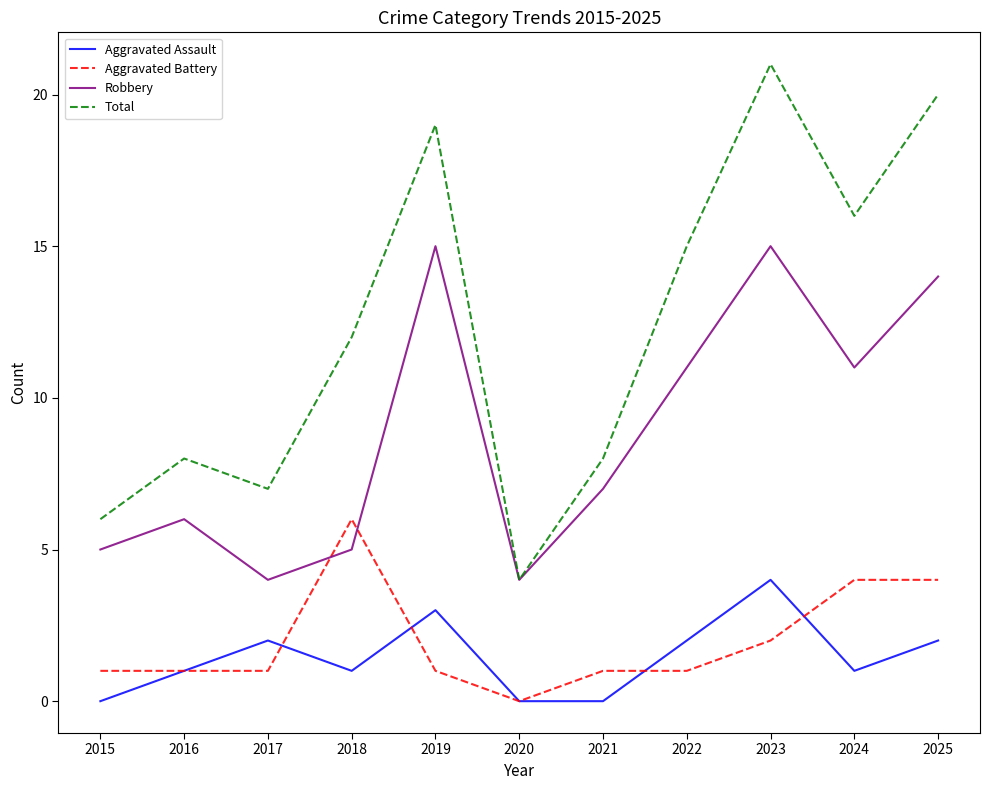

What is the spread (max minus min) of values at 2015?

6